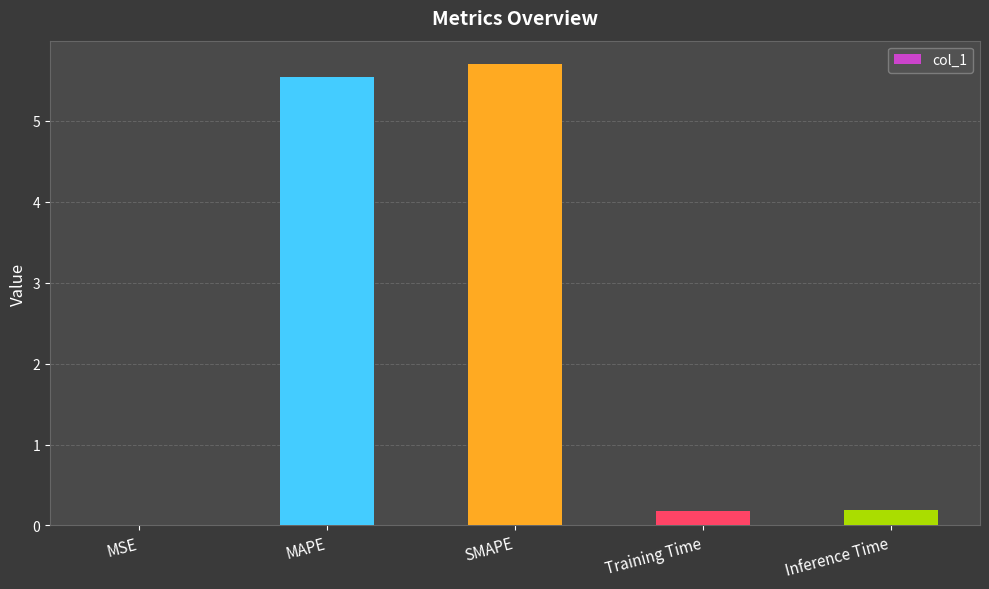

Which has a higher value, MSE or MAPE?

MAPE